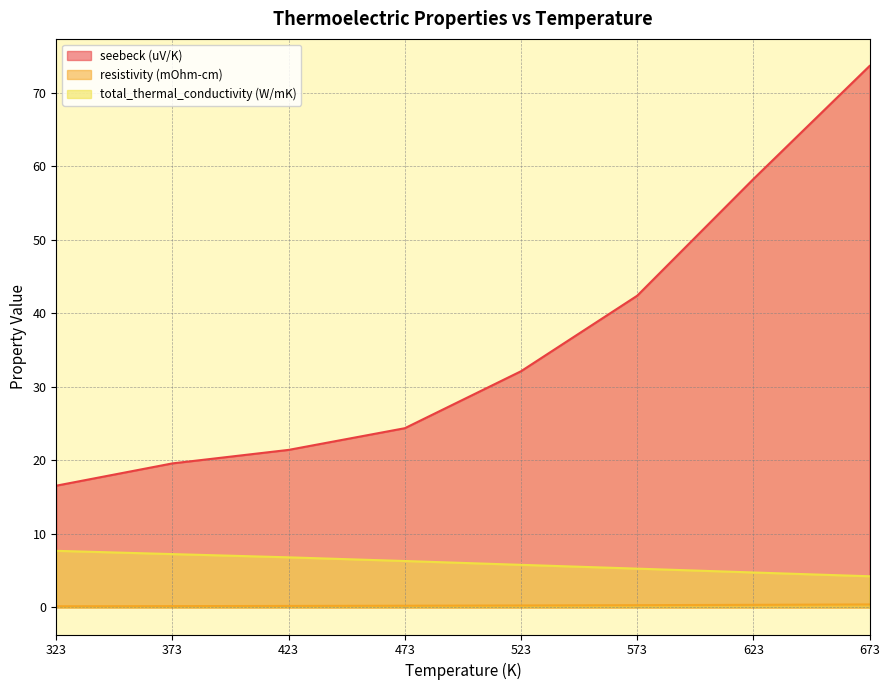

Reading left to right, extract all data points from this chart.

seebeck (uV/K): 323=16.6	373=19.6	423=21.4	473=24.4	523=32.1	573=42.4	623=58.3	673=73.7
resistivity (mOhm-cm): 323=0.2	373=0.2	423=0.2	473=0.2	523=0.3	573=0.3	623=0.4	673=0.4
total_thermal_conductivity (W/mK): 323=7.7	373=7.3	423=6.8	473=6.3	523=5.8	573=5.3	623=4.8	673=4.2